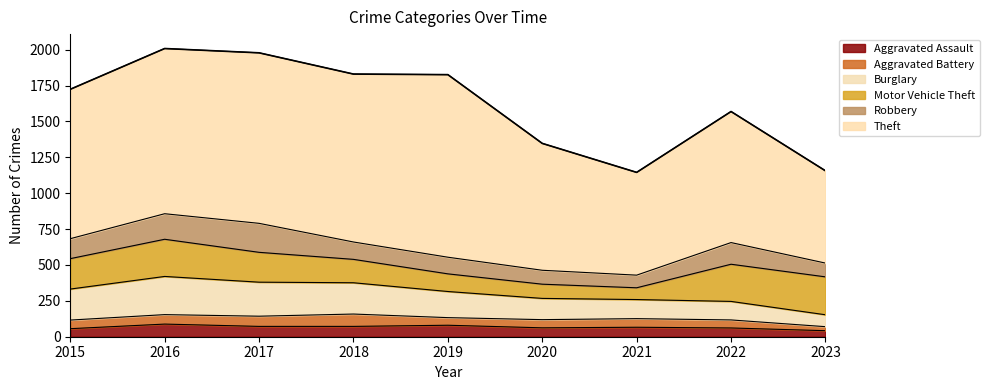

True or false: Aggravated Battery has a value of 57 at 2020.

True